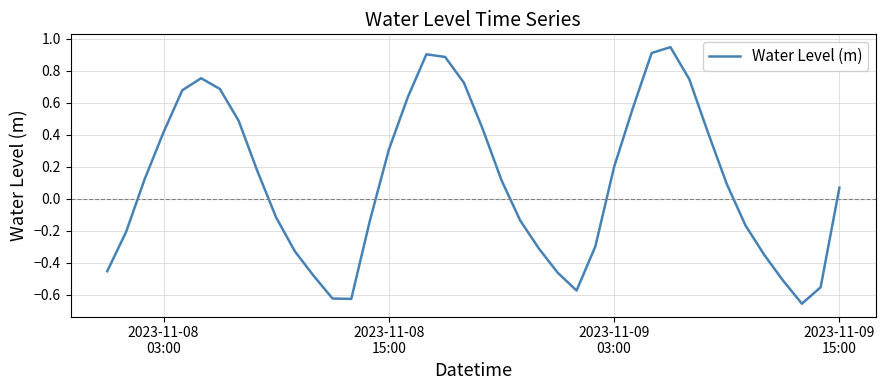

What is the difference between the maximum and minimum values?

1.6